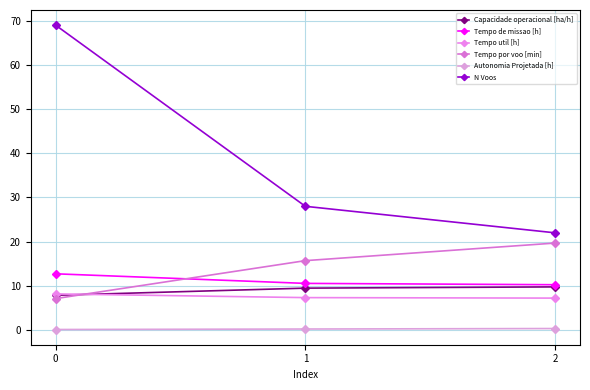

What is the sum of the Tempo util [h] values at 2 and 1?

14.6